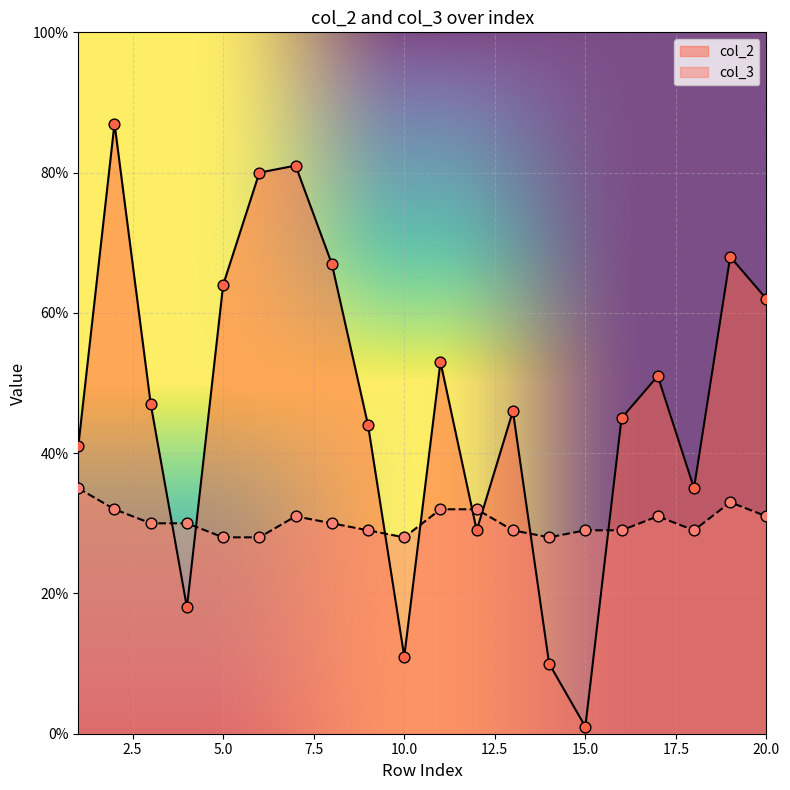

Which series reaches the minimum Y coordinate?

col_2